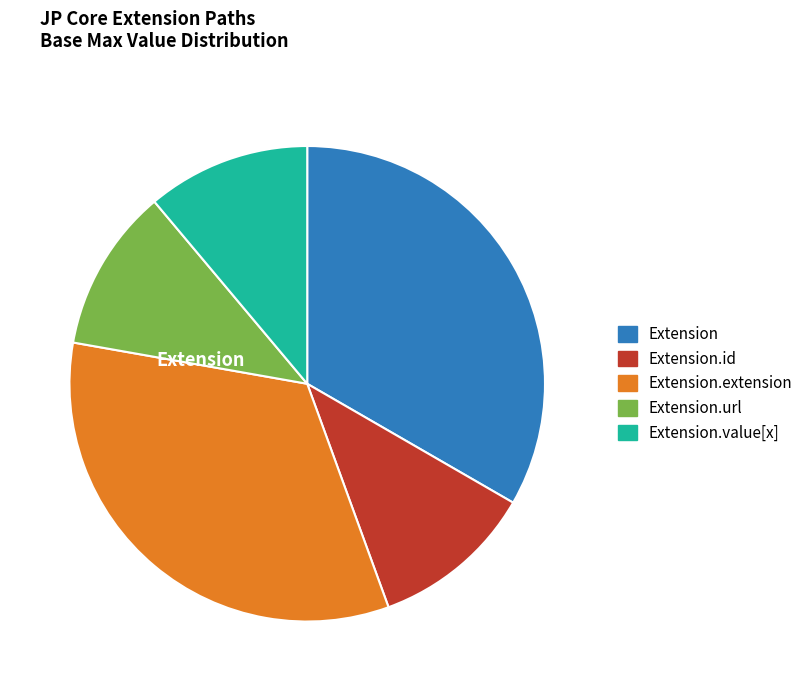

How many slices are in this pie chart?

5